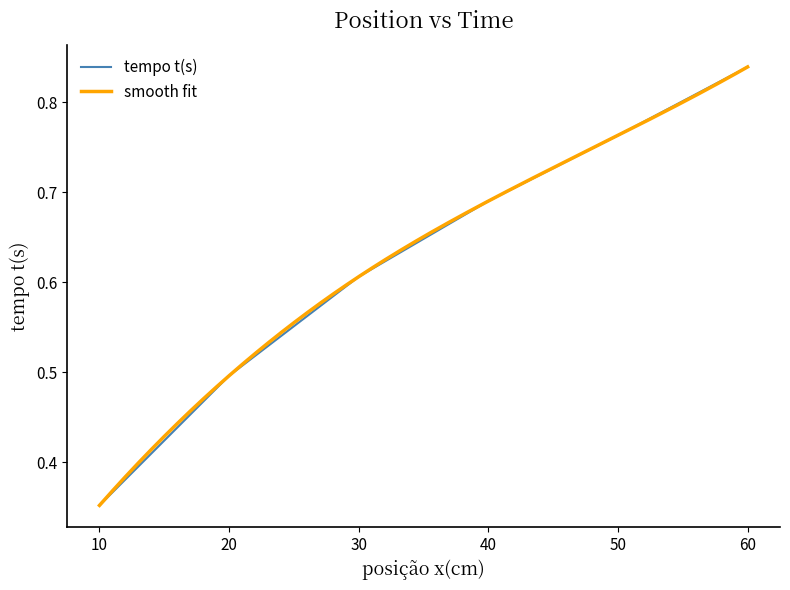

True or false: the data has more than 1 interior local peaks.

False